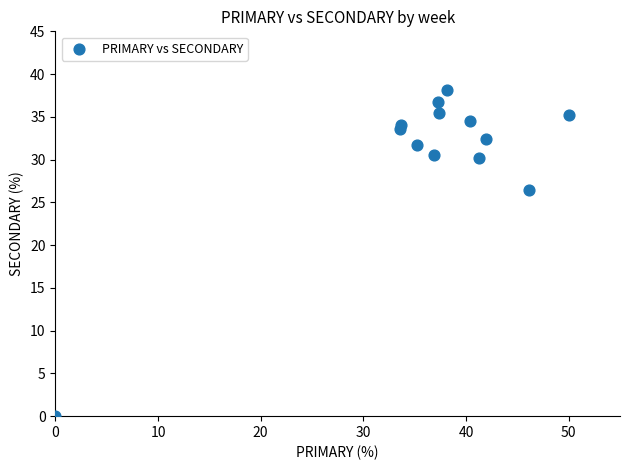

What Y value in the scatter plot is closest to 19?

26.5